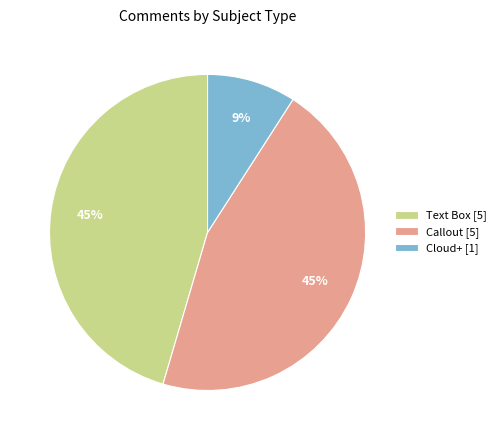

Do Text Box [5] and Cloud+ [1] together represent more than half of the pie?

Yes